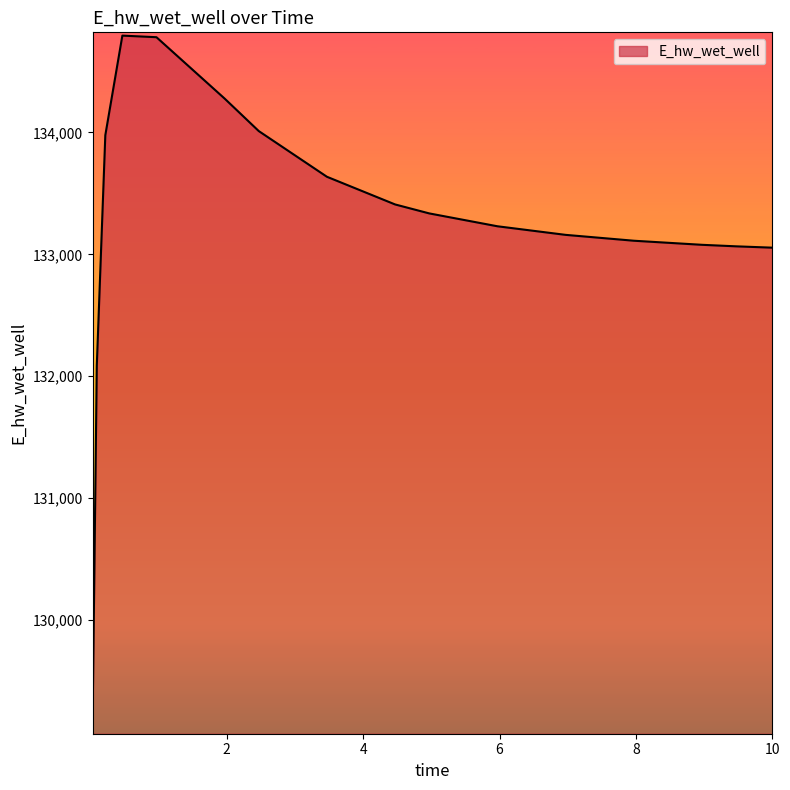

True or false: there are more than 2 points higher than both neighbors.

False